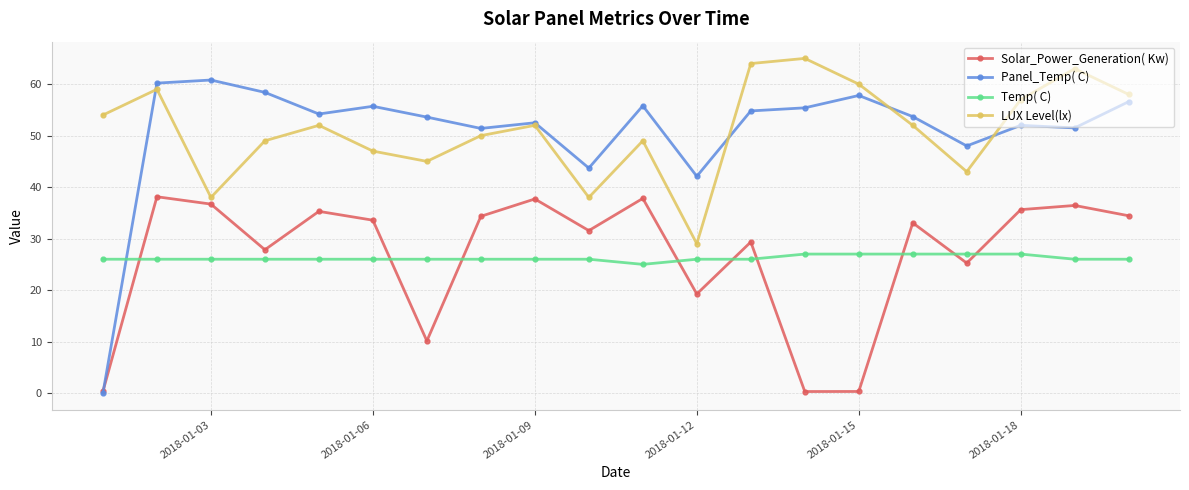

What is the value of the Temp( C) point at the 9th from the left?

26.0